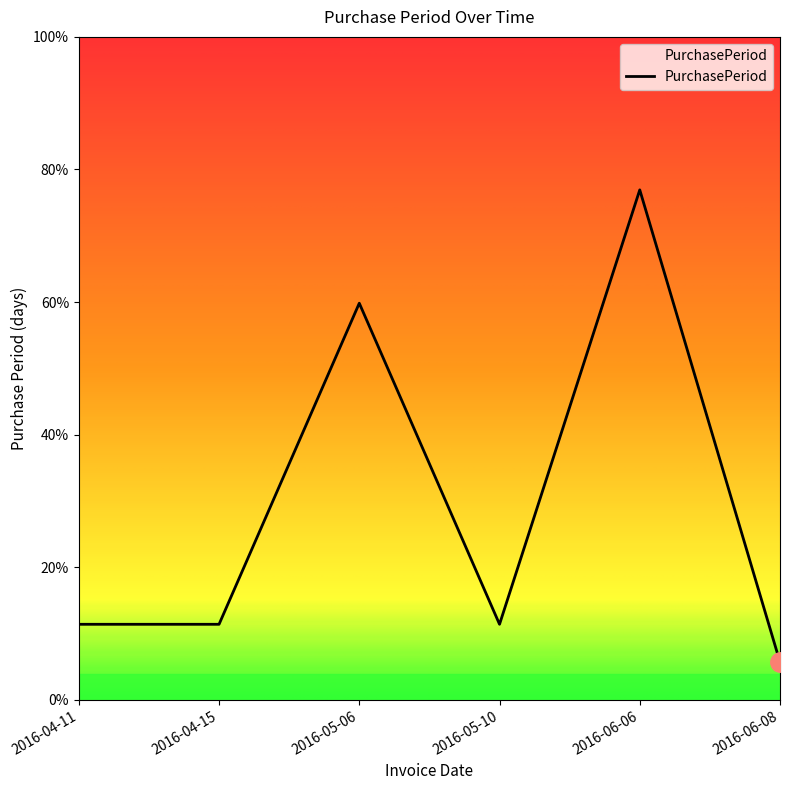

True or false: the data has more than 2 interior local peaks.

False